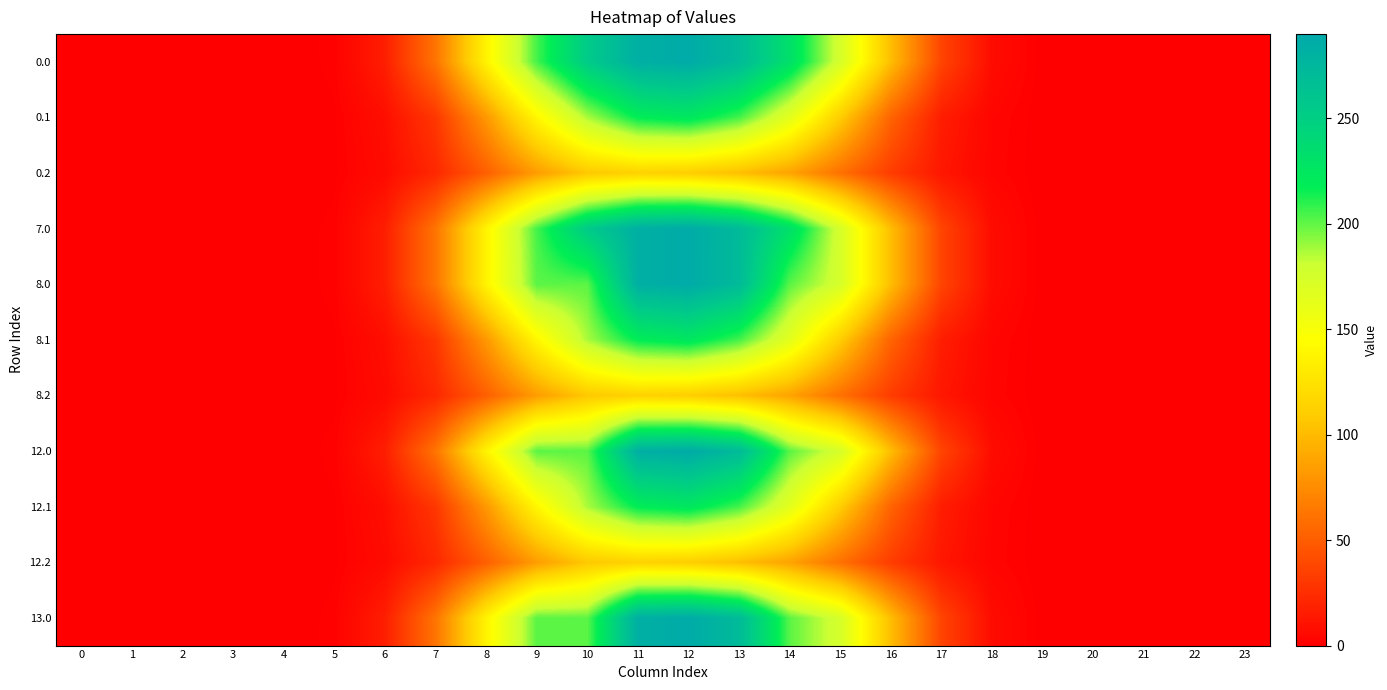

List the series in order of their peak value, highest first.

0.0, 7.0, 8.0, 12.0, 13.0, 0.1, 8.1, 12.1, 0.2, 8.2, 12.2